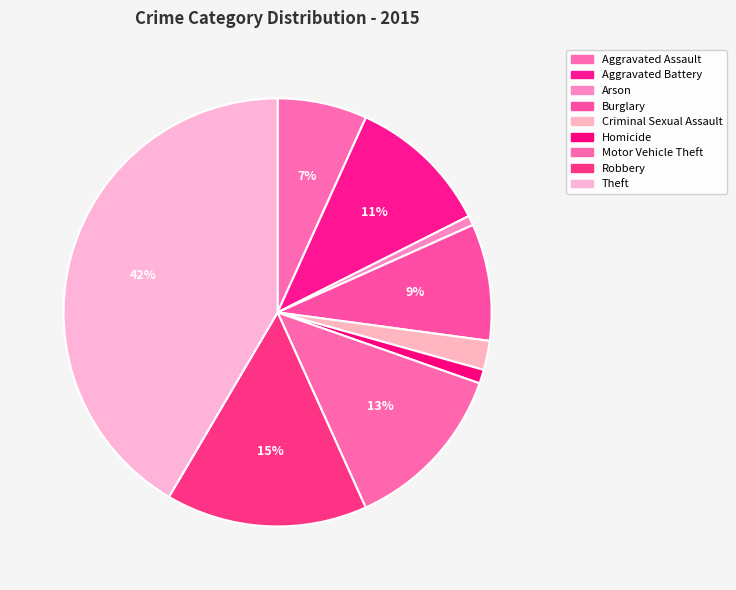

True or false: Homicide accounts for 1% of the total.

True